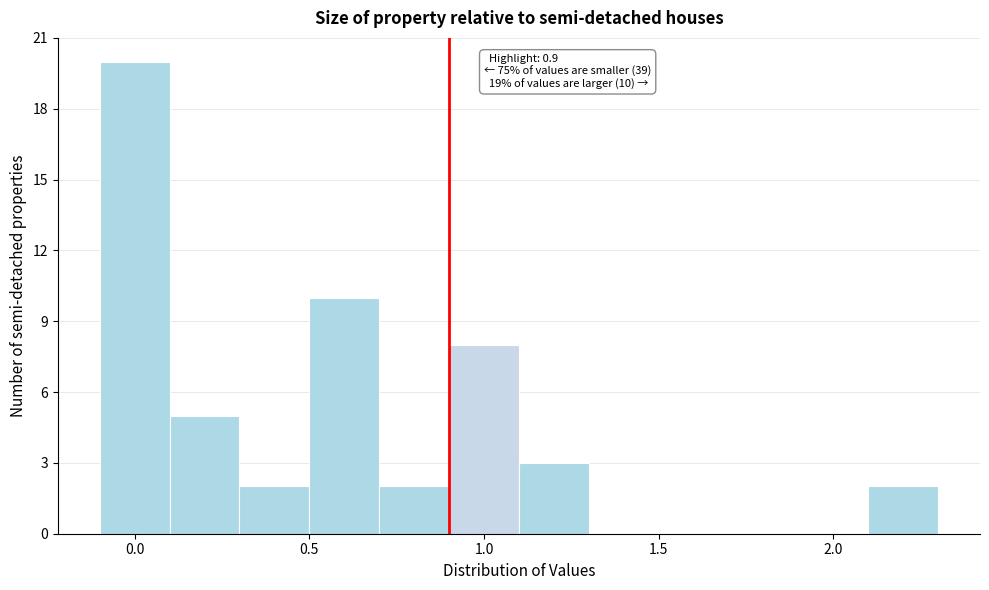

Which range on the x-axis has the tallest bar?

-0.1 to 0.1